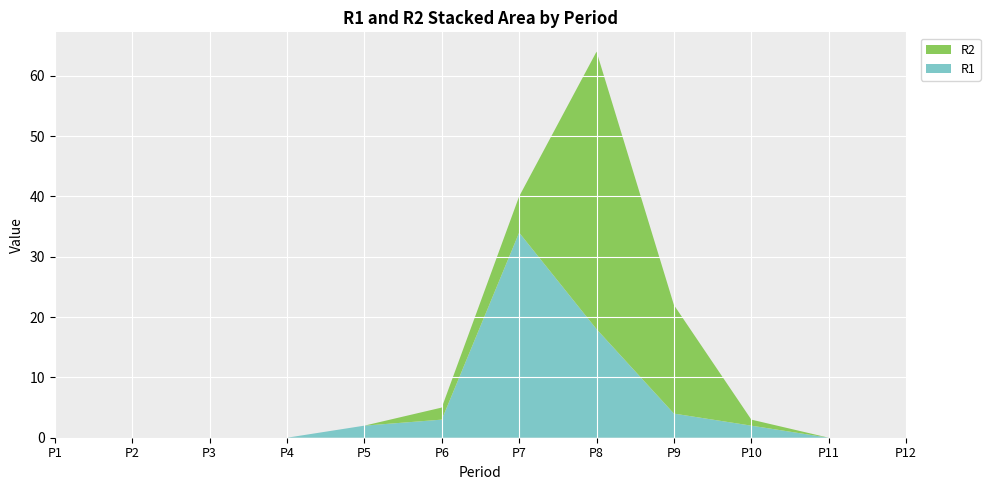

Reading left to right, what are all the values shown in this chart?

R1: P1=0	P2=0	P3=0	P4=0	P5=2	P6=3	P7=34	P8=18	P9=4	P10=2	P11=0	P12=0
R2: P1=0	P2=0	P3=0	P4=0	P5=0	P6=2	P7=6	P8=46	P9=18	P10=1	P11=0	P12=0